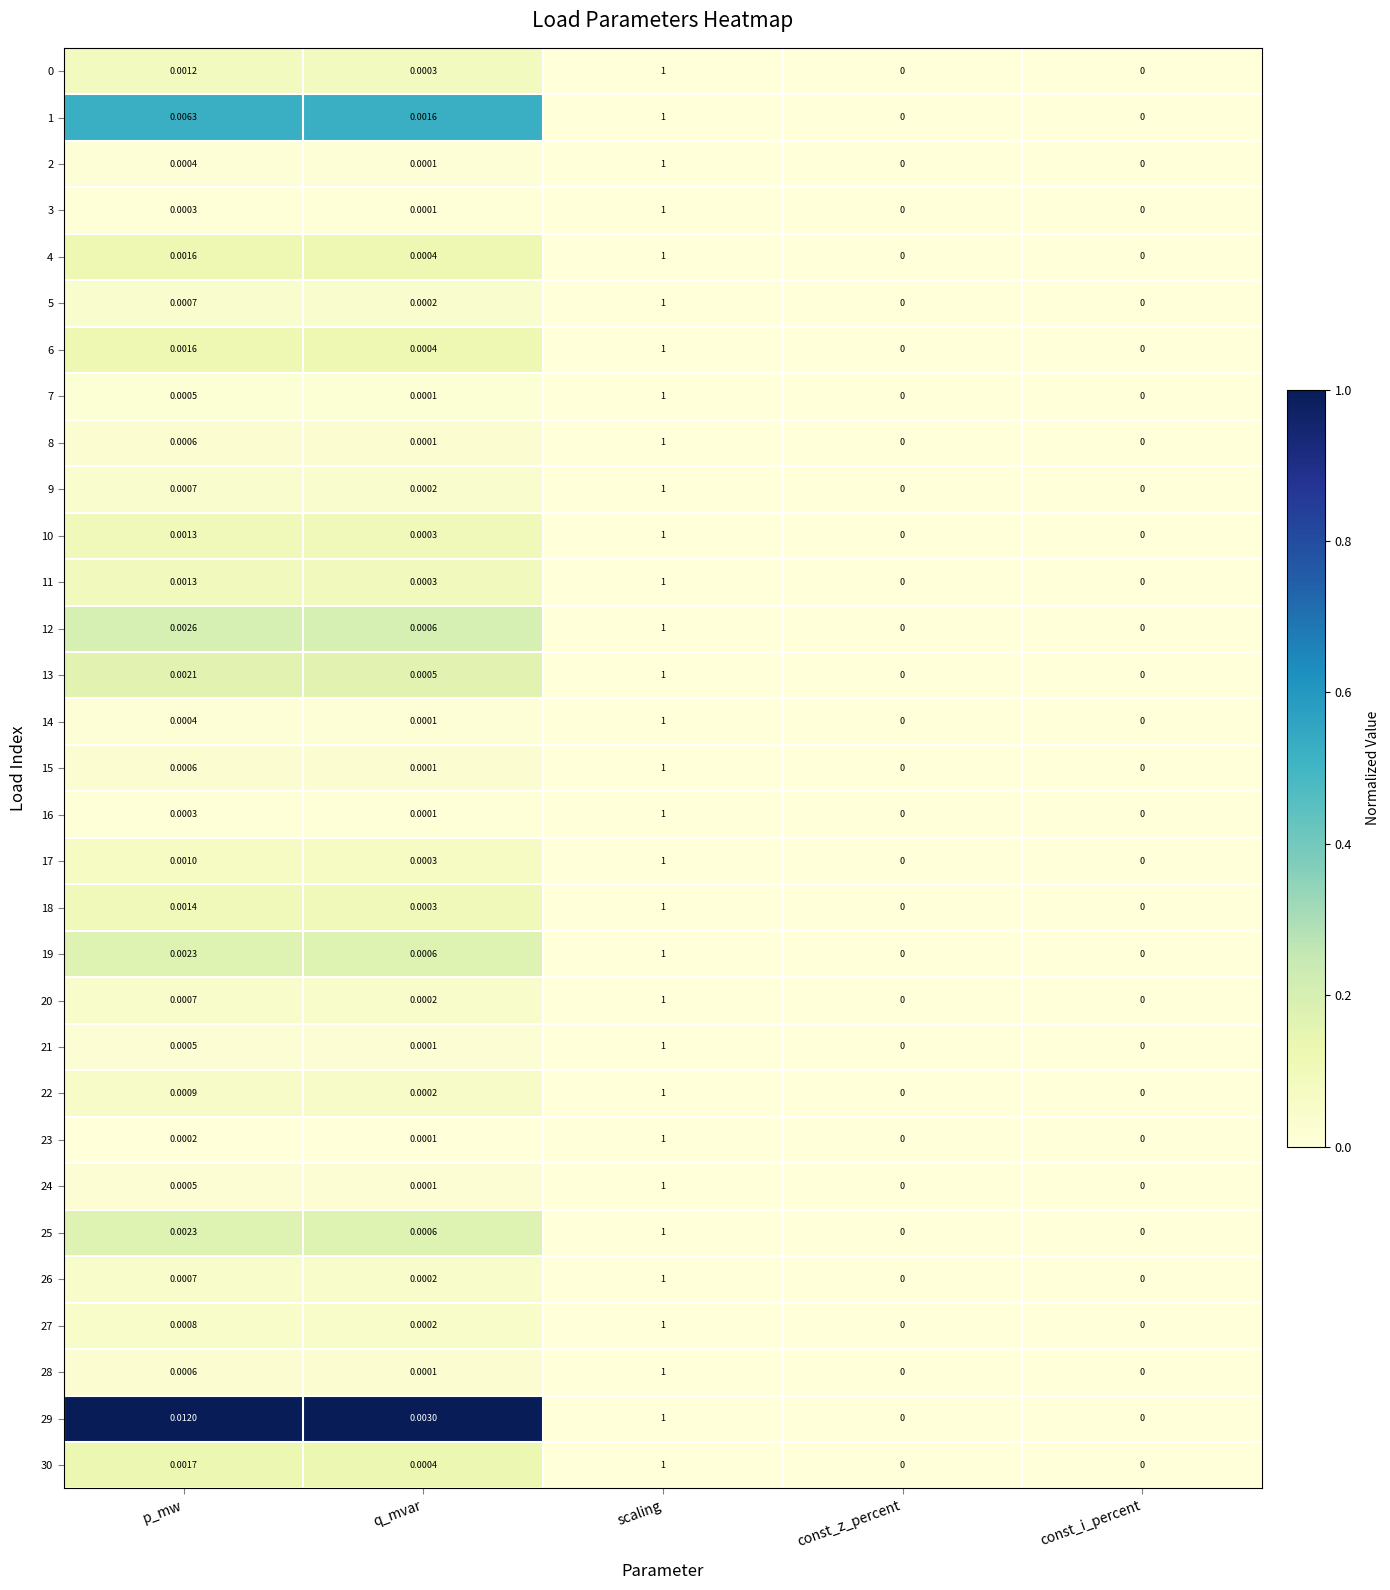

At which label does 24 reach its peak?

scaling